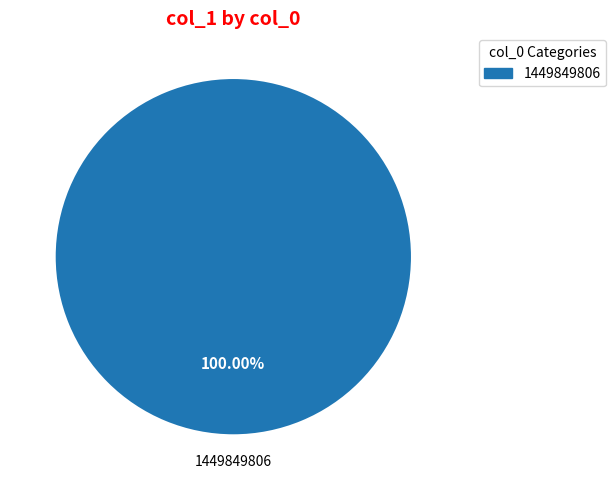

Which category accounts for the majority?

1449849806